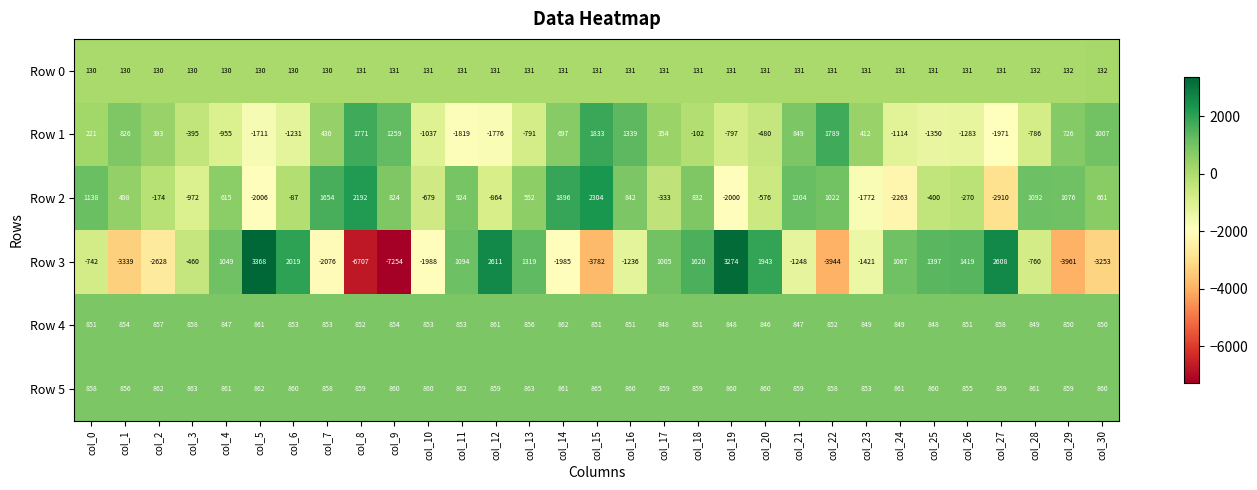

Where is Row 1 nearest to the value -69?

col_18